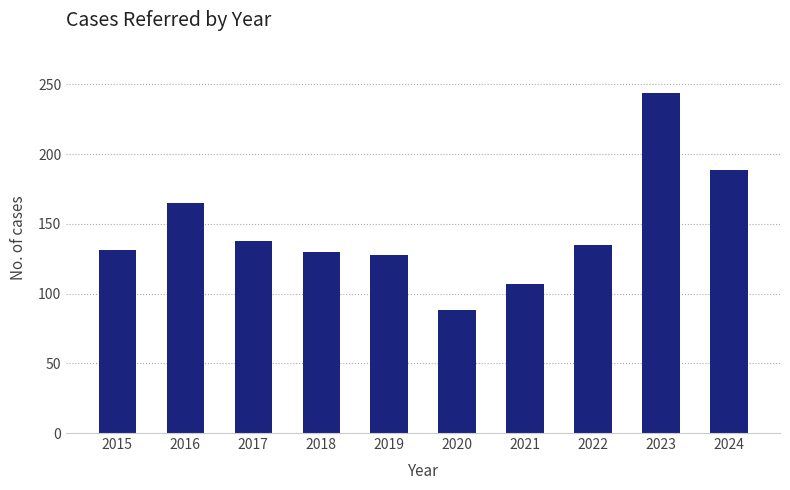

What is the approximate value at 2015?

131